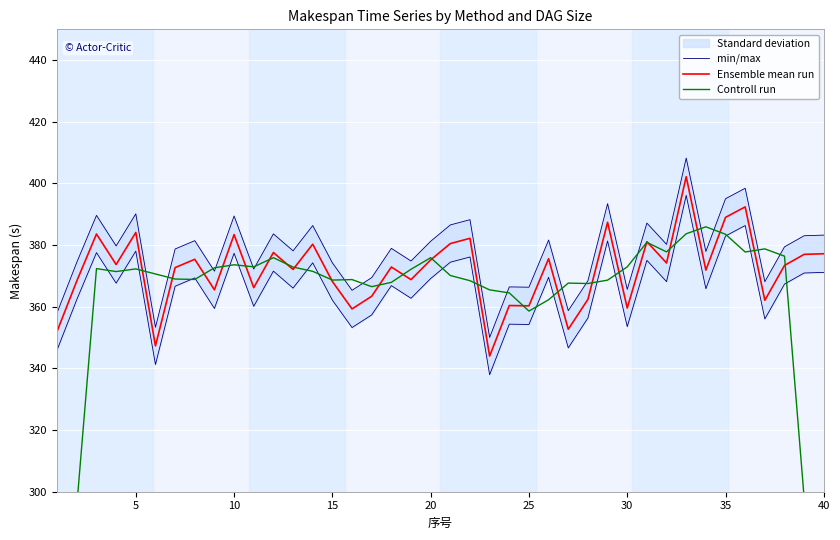

What is the lowest value of the Ensemble mean run series?

344.0